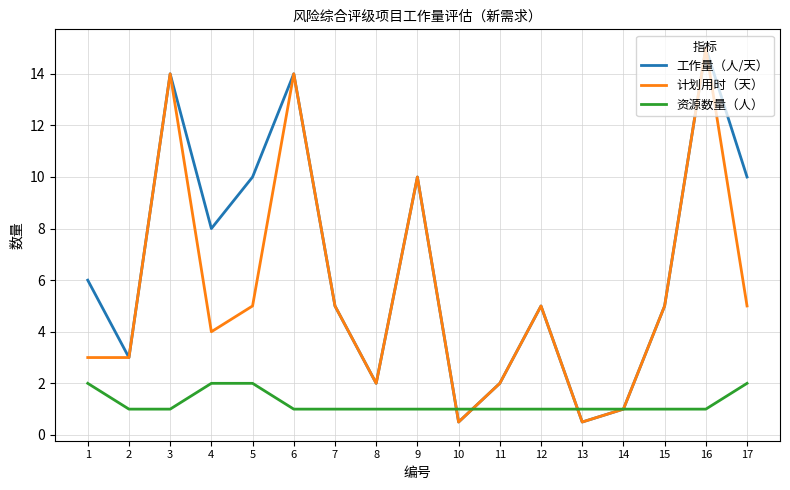

Between which two adjacent categories do 资源数量（人） and 工作量（人/天） first intersect?

9 and 10